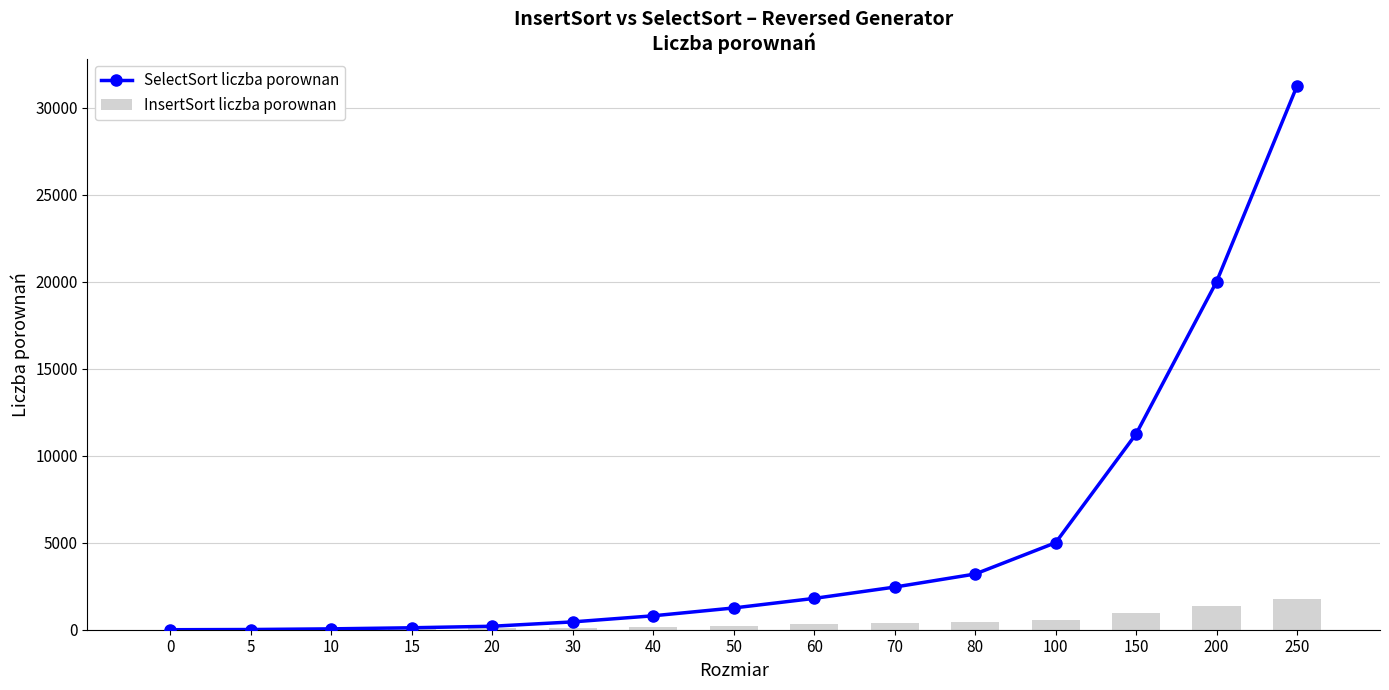

Are the bars horizontal?

No